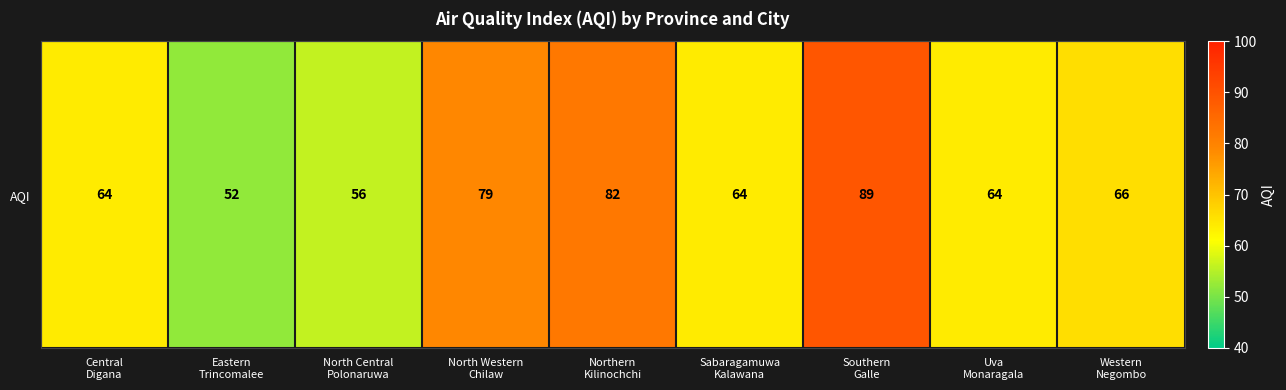

Reading right to left, list all the values displayed in this chart.

Western
Negombo=66	Uva
Monaragala=64	Southern
Galle=89	Sabaragamuwa
Kalawana=64	Northern
Kilinochchi=82	North Western
Chilaw=79	North Central
Polonaruwa=56	Eastern
Trincomalee=52	Central
Digana=64